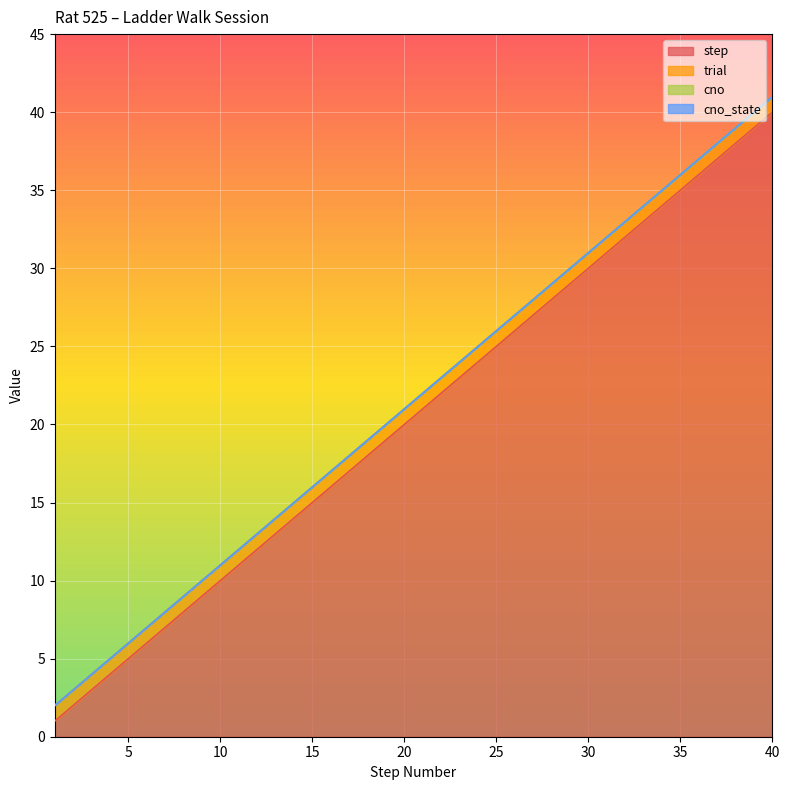

True or false: trial and cno_state intersect in this chart.

False